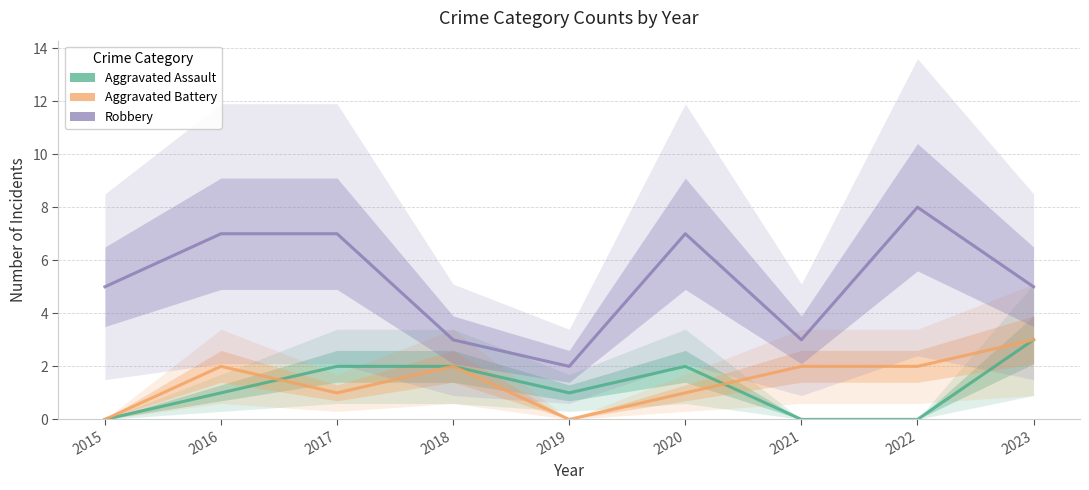

What are all the series names shown in the legend?

Aggravated Assault, Aggravated Battery, Robbery